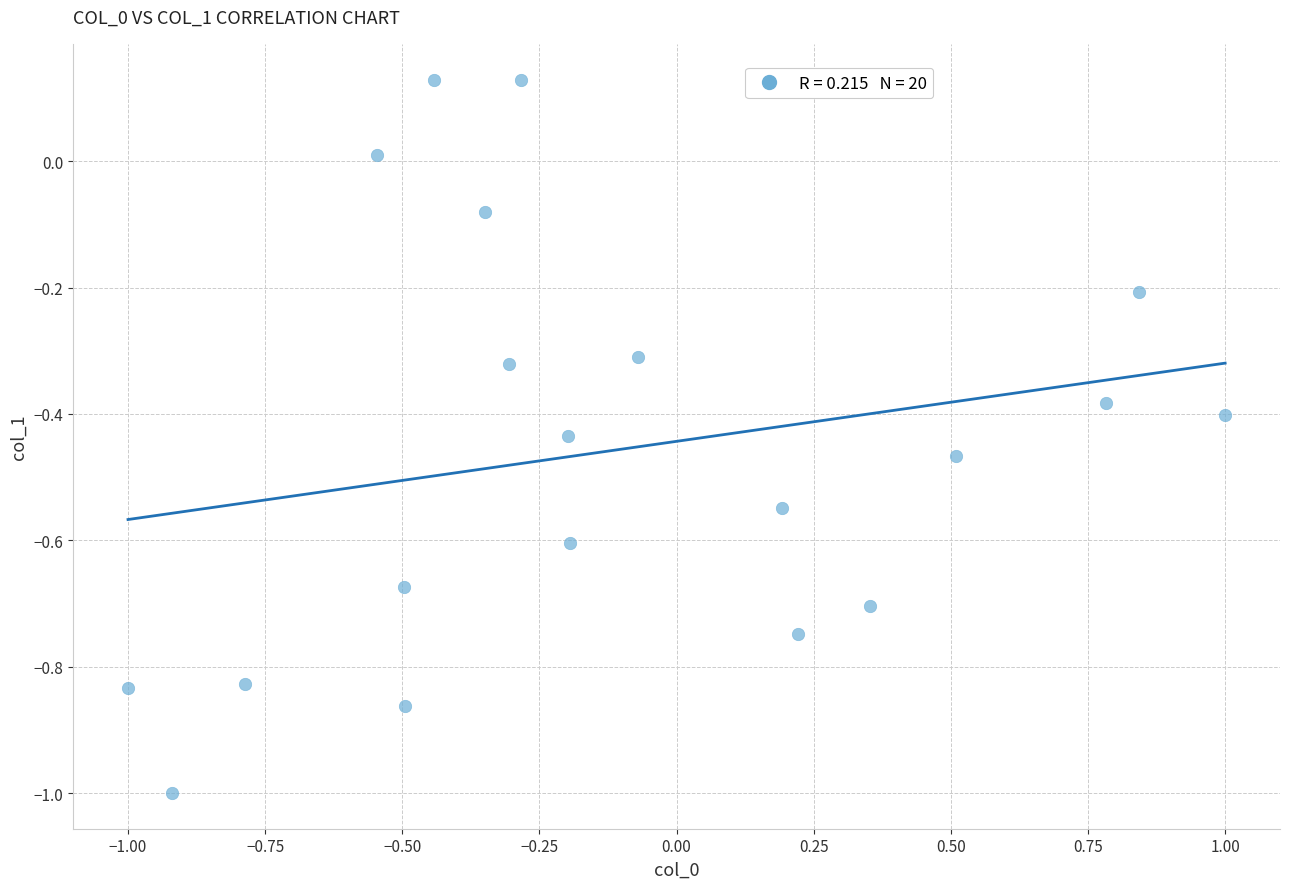

What is the range of X values (max minus min)?

2.0